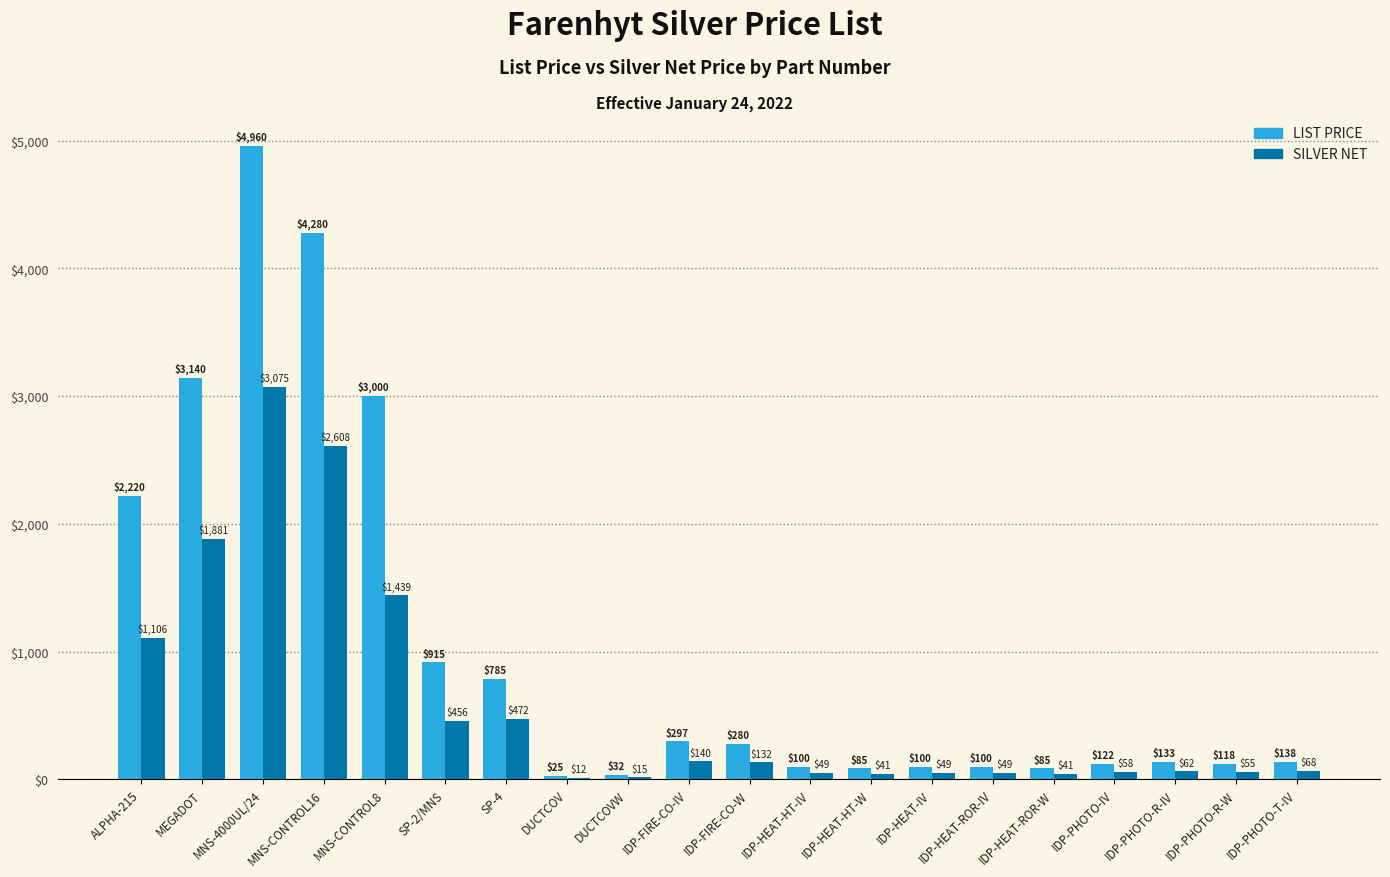

At which label does SILVER NET reach its peak?

MNS-4000UL/24